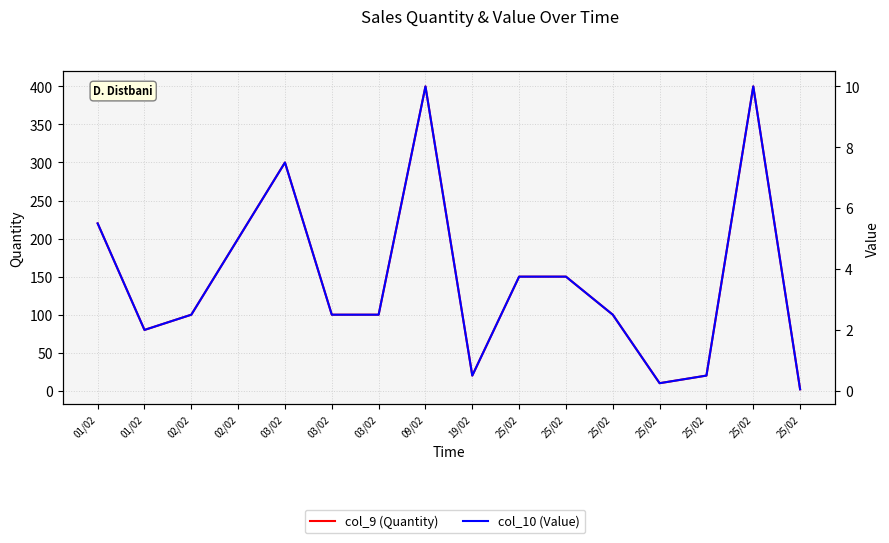

At which category does col_10 (Value) reach its first local peak?

03/02